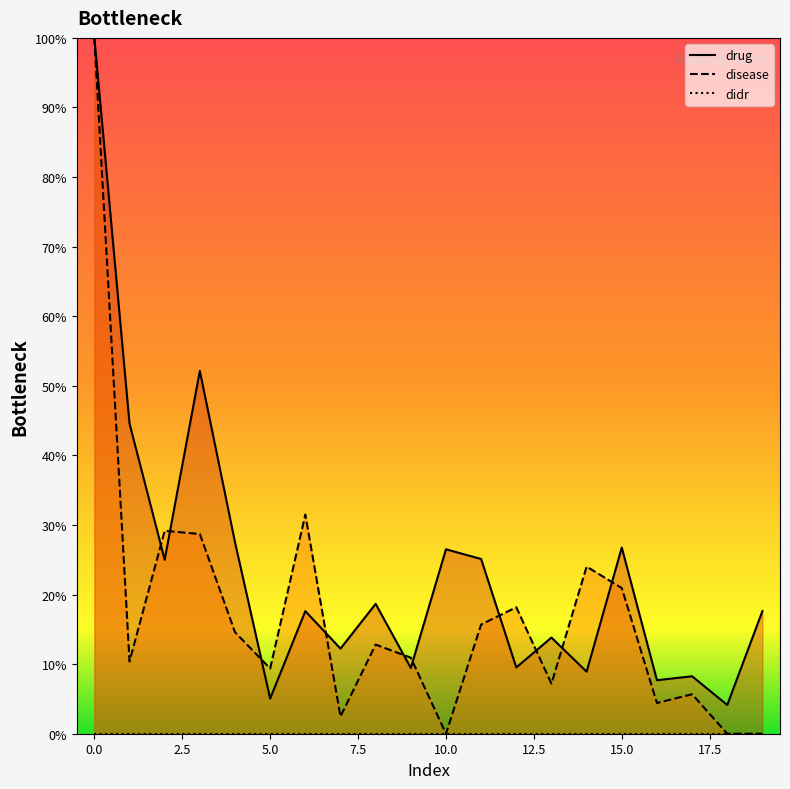

Is the value of disease at 9 greater than the value of drug at 8?

No